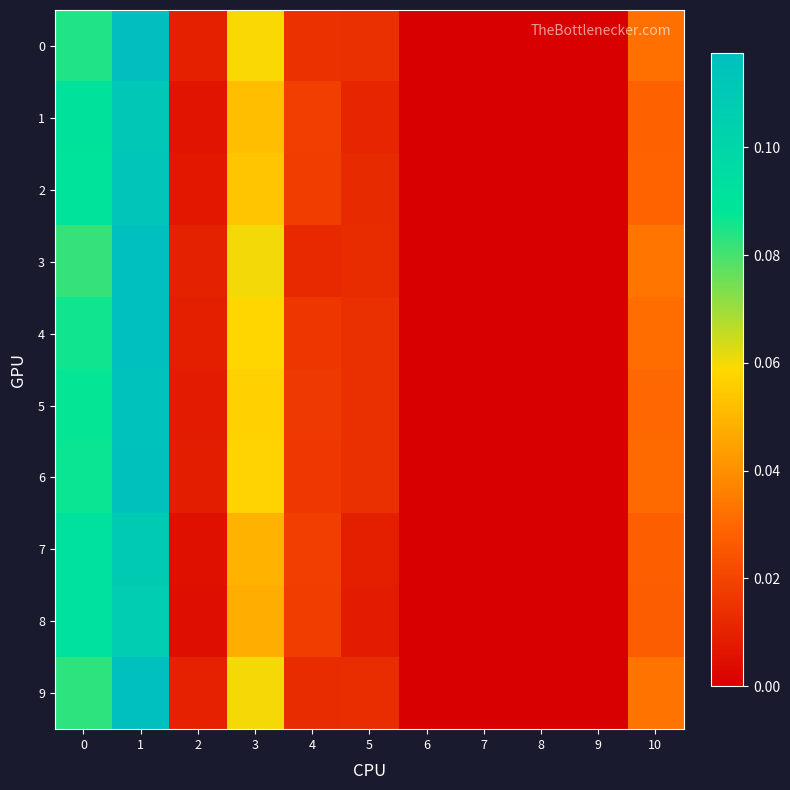

Between 7 and 3, which is larger?

3